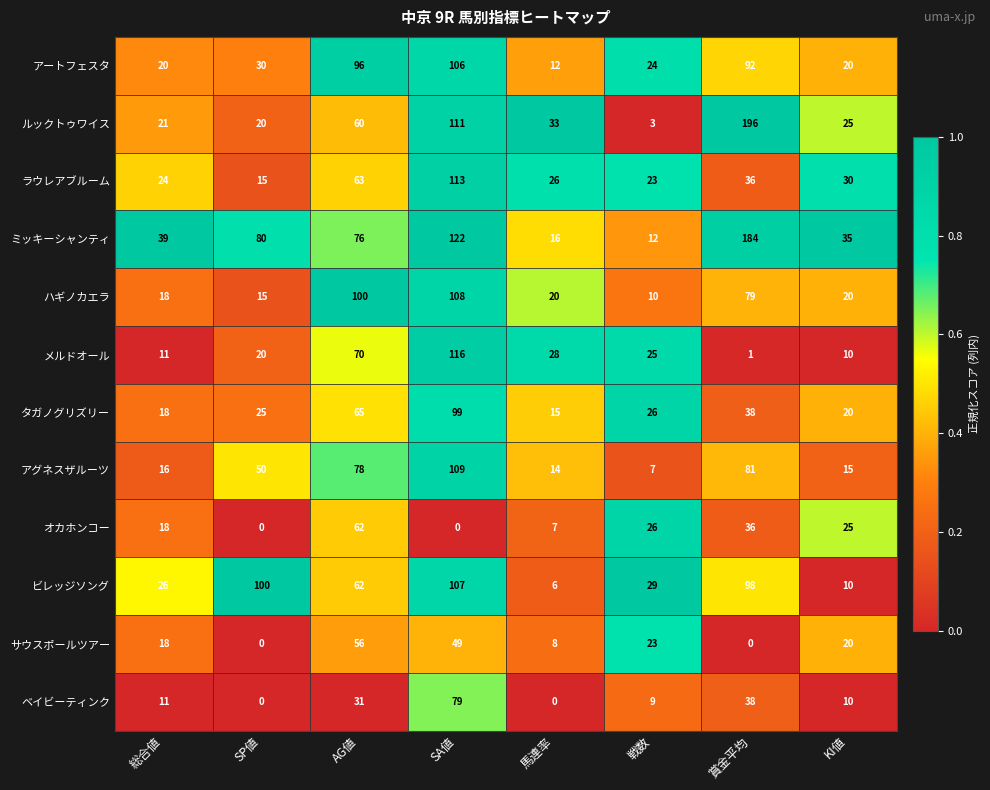

At which label is ビレッジソング closest to 56?

AG値